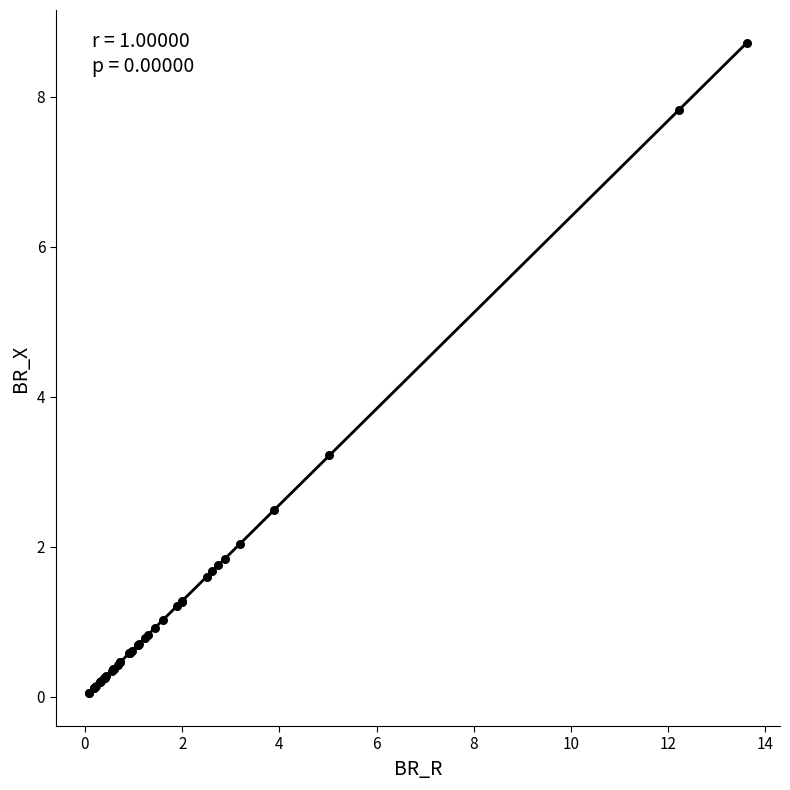

What Y value in the scatter plot is closest to 4?

3.2